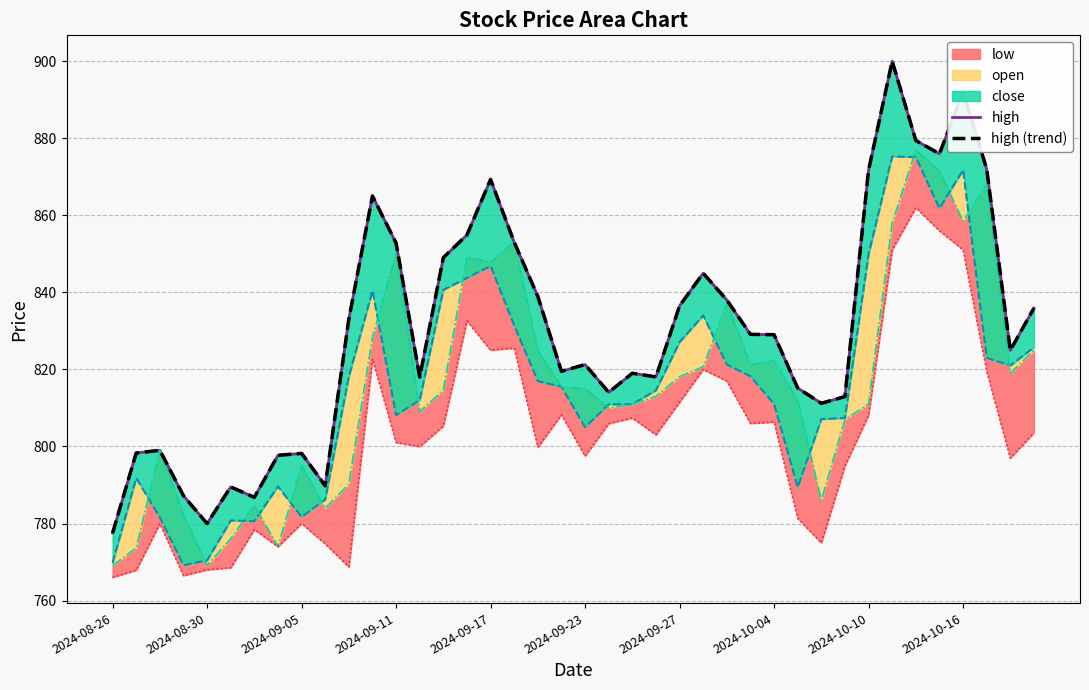

Is it true that high equals 547.3 at 2024-09-05?

False